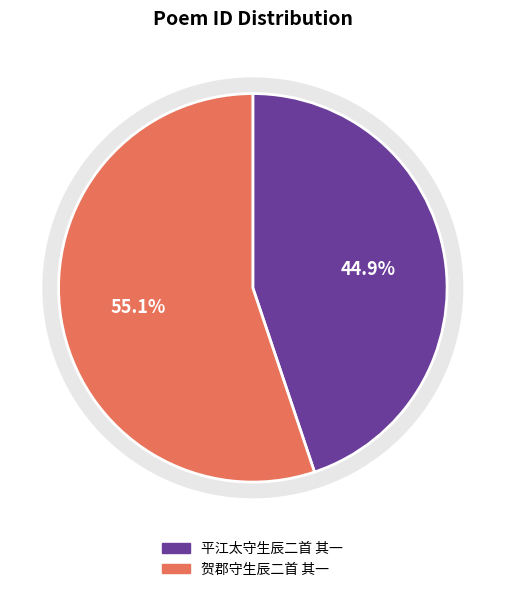

Rank the categories by value from highest to lowest.

贺郡守生辰二首 其一, 平江太守生辰二首 其一